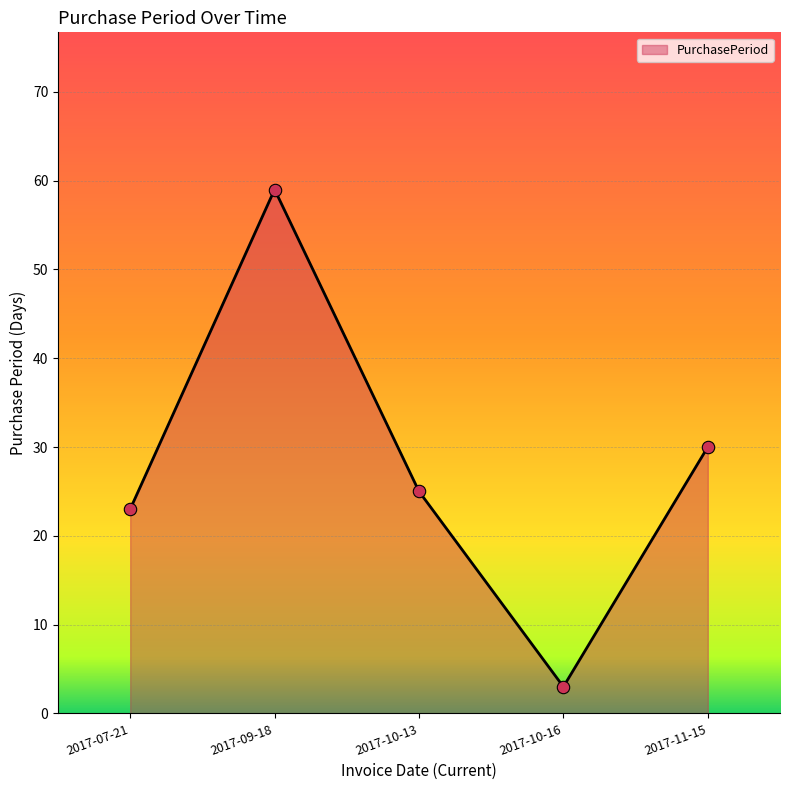

Which has a higher value, 2017-10-16 or 2017-11-15?

2017-11-15